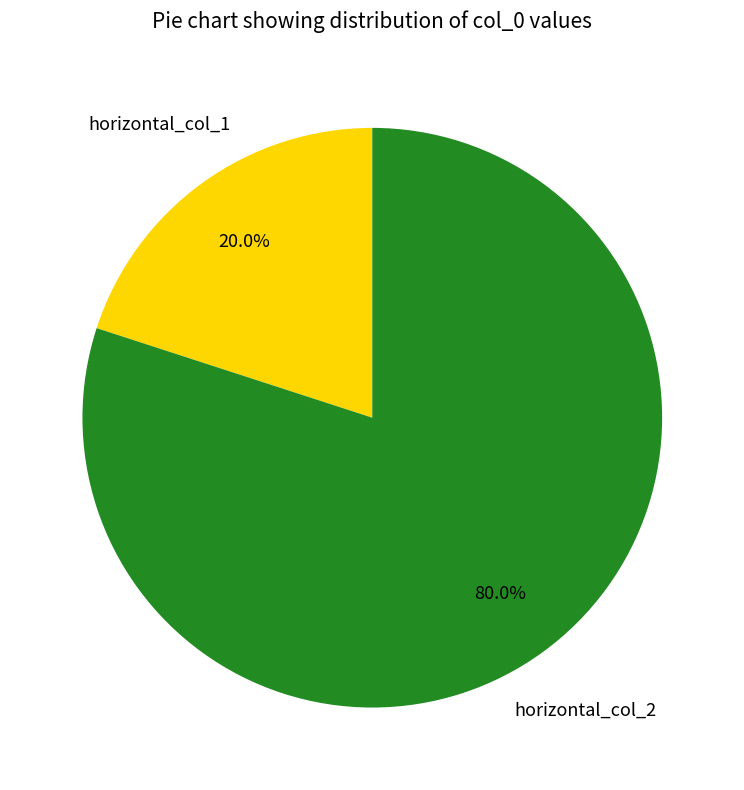

Is there a majority slice in this chart?

Yes